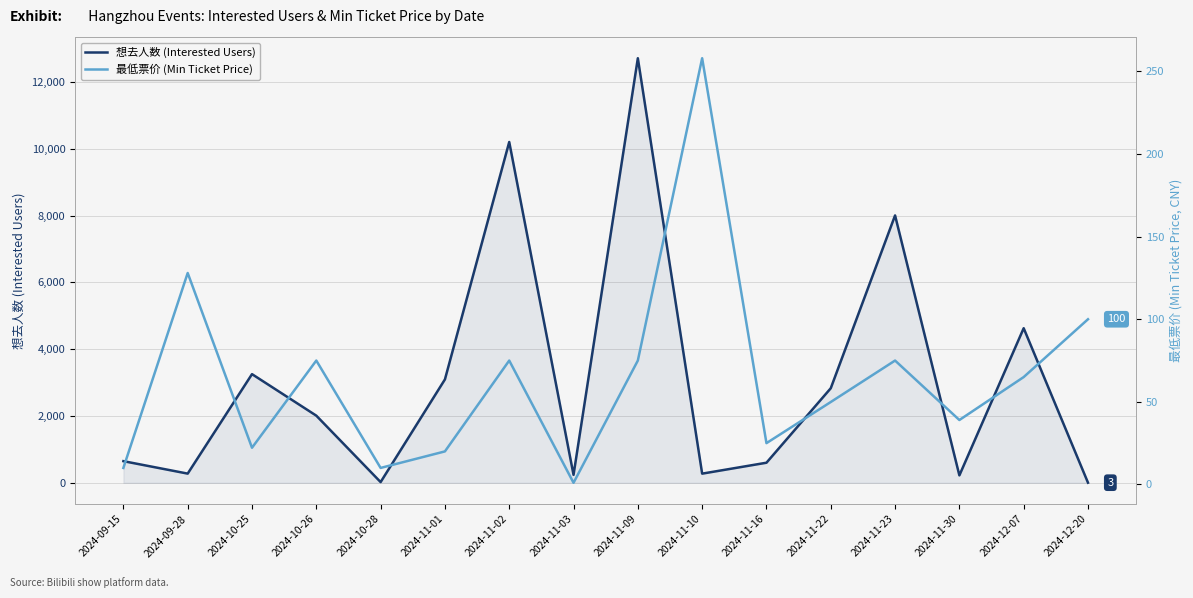

What is the minimum value for 想去人数?

3.0